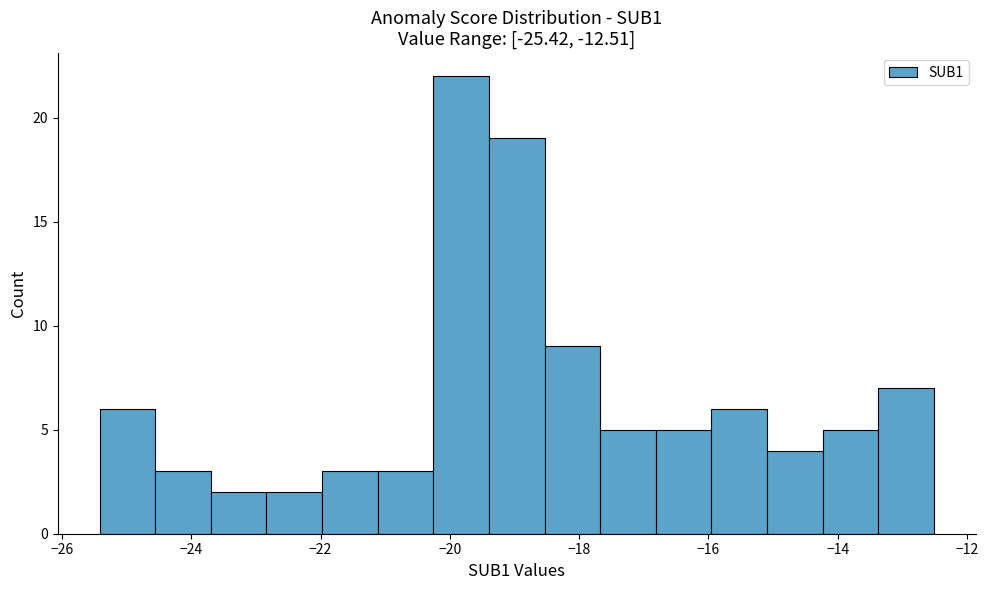

Reading left to right, transcribe this chart: for each bar, give the range it covers on the x-axis and its height. Neither the bar edges nor the heights are printed on the chart, so give them approximately, as read against the axes.

-25.4 to -24.6: 6
-24.6 to -23.6: 3
-23.6 to -22.8: 2
-22.8 to -22.0: 2
-22.0 to -21.2: 3
-21.2 to -20.2: 3
-20.2 to -19.4: 22
-19.4 to -18.6: 19
-18.6 to -17.6: 9
-17.6 to -16.8: 5
-16.8 to -16.0: 5
-16.0 to -15.0: 6
-15.0 to -14.2: 4
-14.2 to -13.4: 5
-13.4 to -12.6: 7